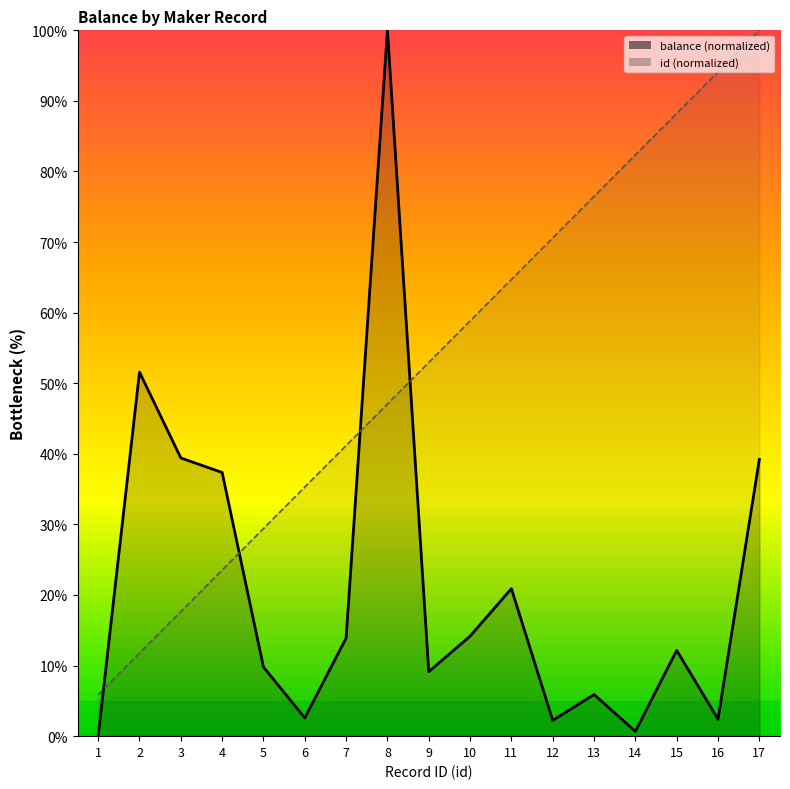

Which series has the largest total across all categories?

id